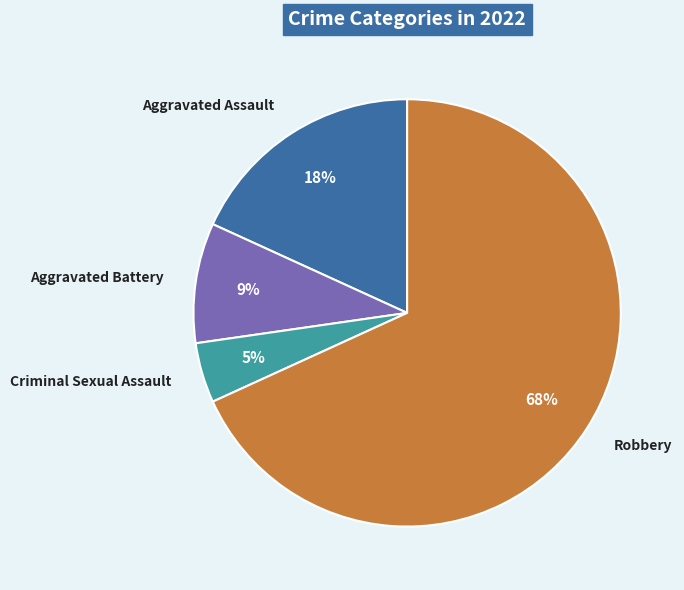

Do Aggravated Battery and Criminal Sexual Assault together represent more than half of the pie?

No